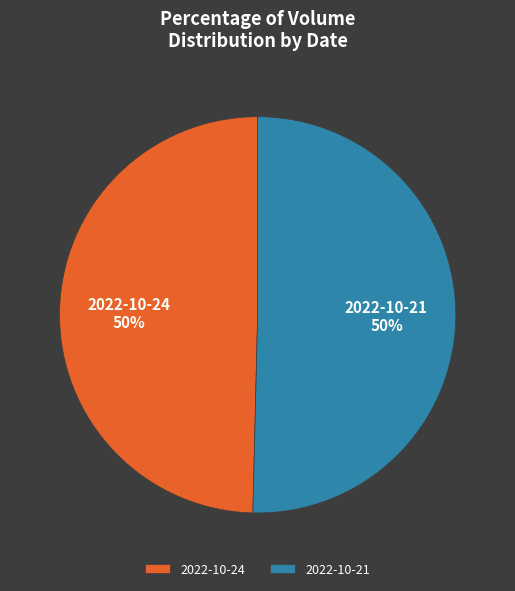

Is it true that 2022-10-24 is 35% of the pie?

False